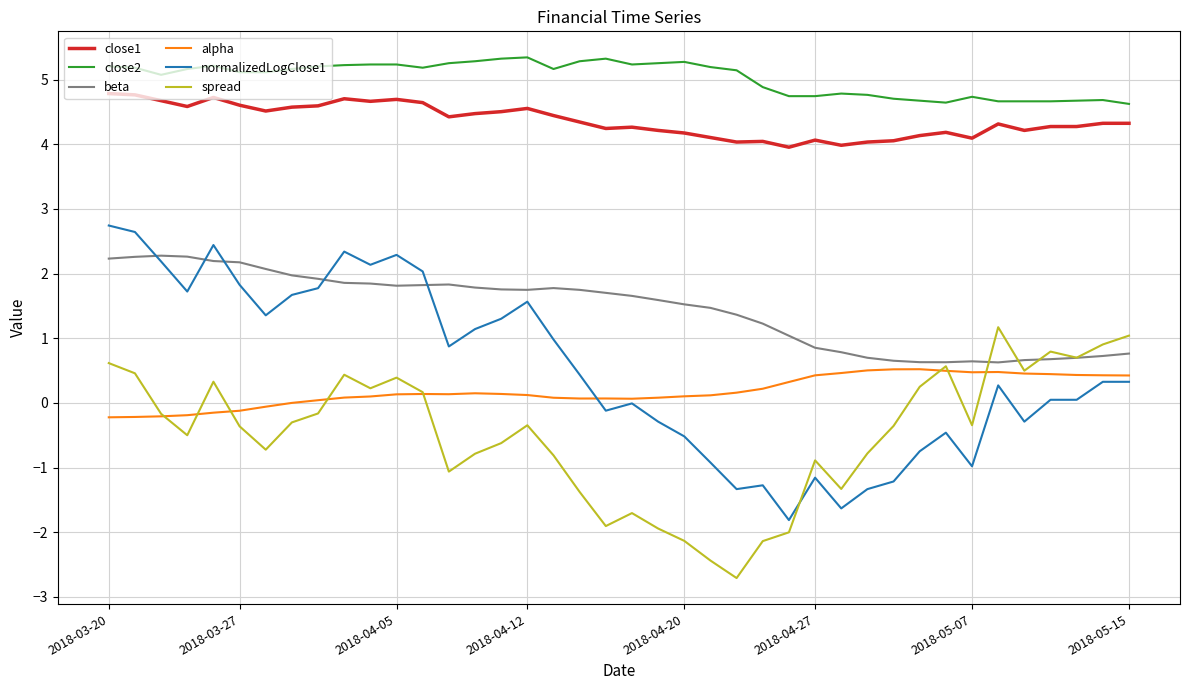

What is the smallest value displayed?

-2.7